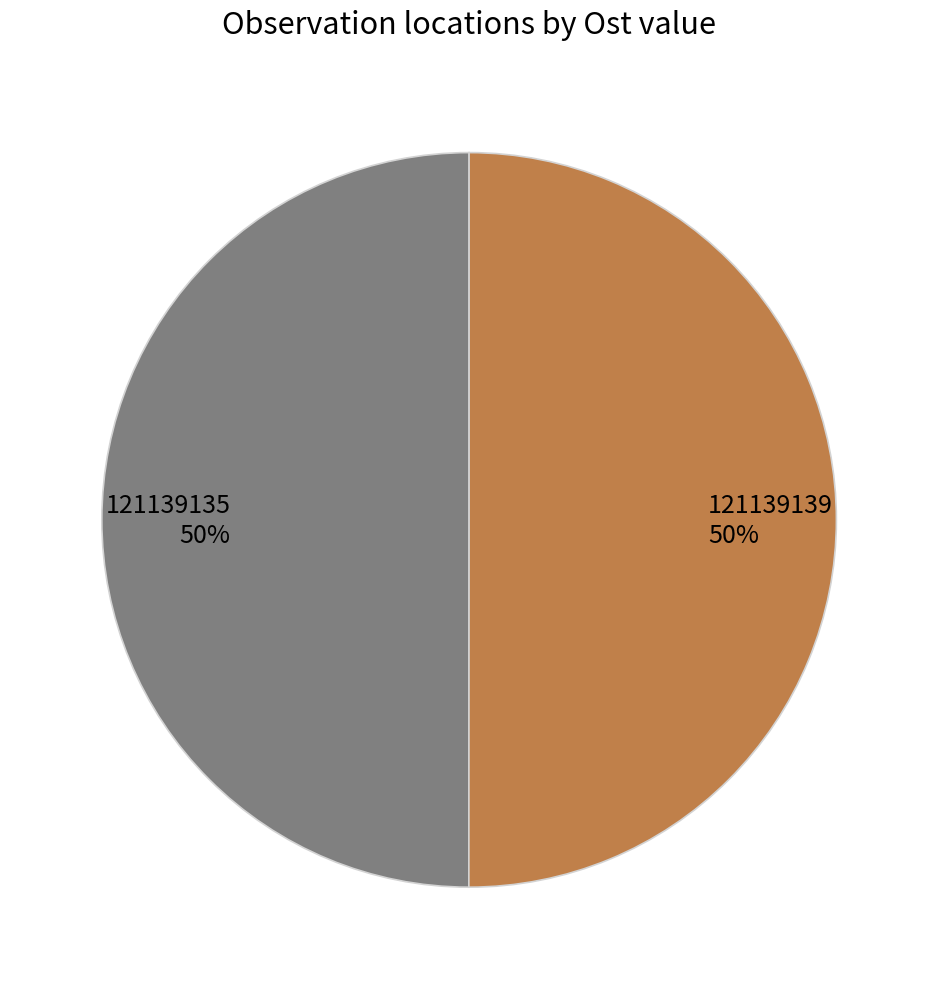

How many slices are in this pie chart?

2